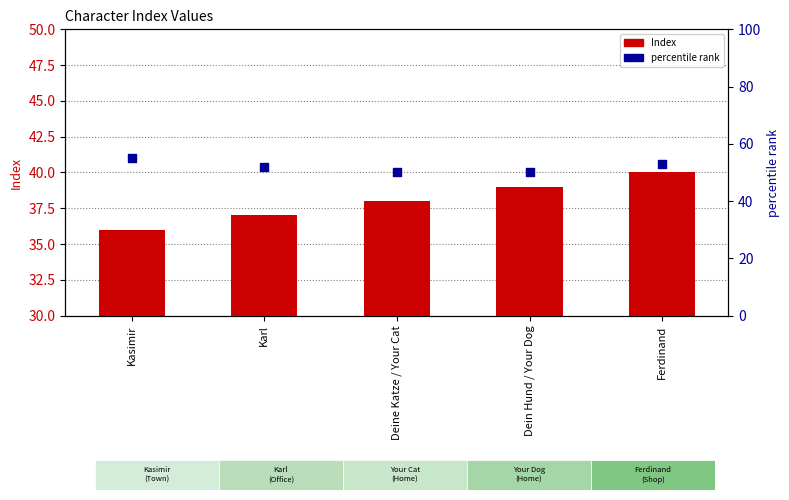

Which series has the largest Y range (max minus min)?

percentile rank